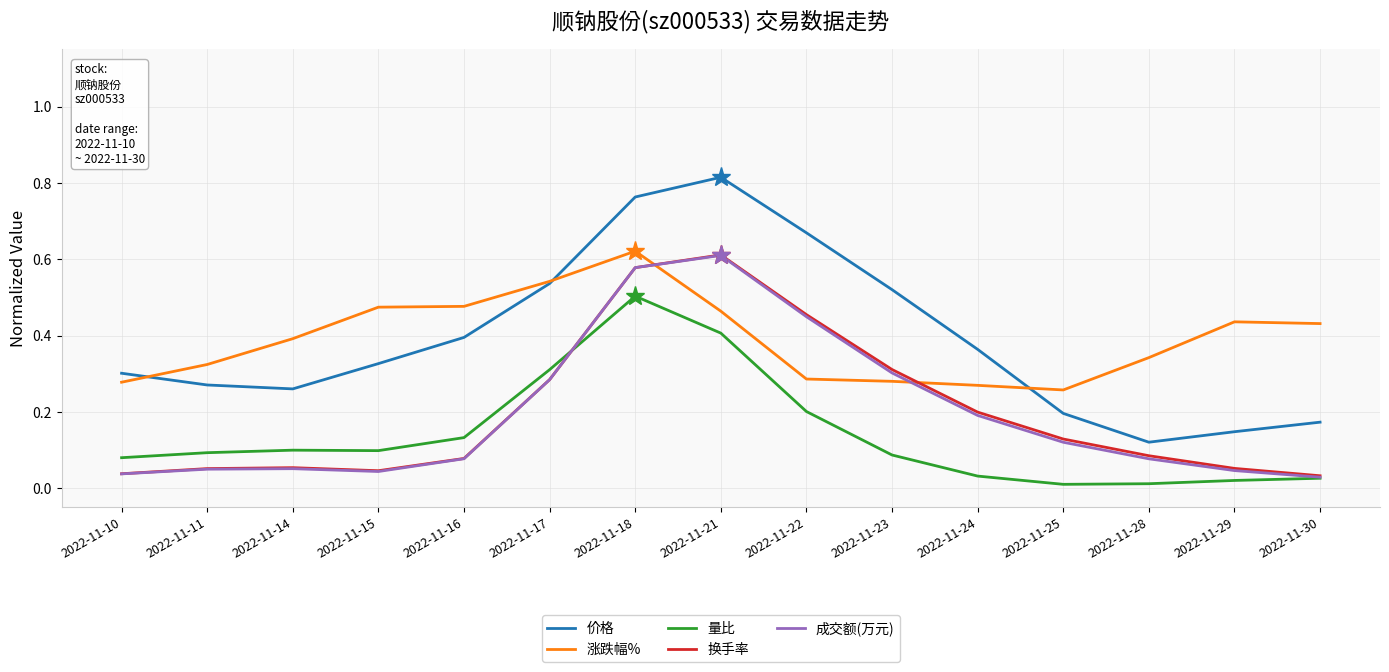

Between 2022-11-17 and 2022-11-30, which series saw the biggest shift?

价格